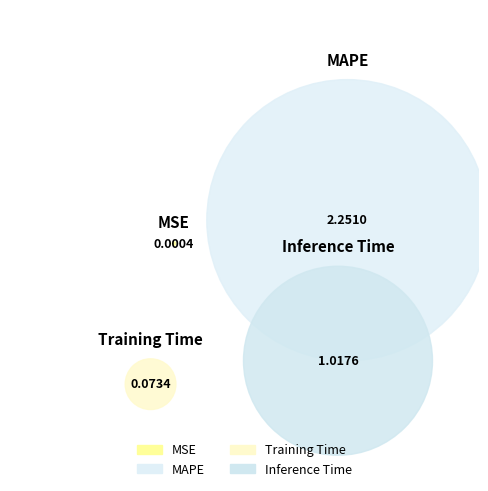

To the nearest percent, what is the difference between the largest and smallest slice percentages?

67%